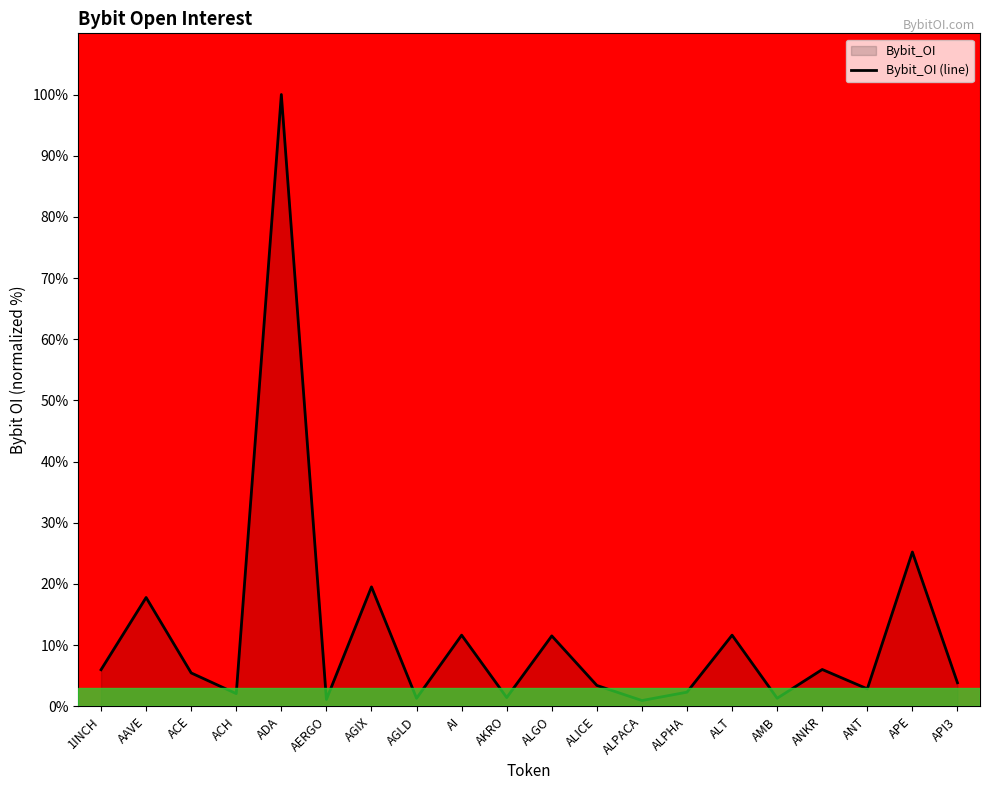

What is the greatest value displayed?

100.0